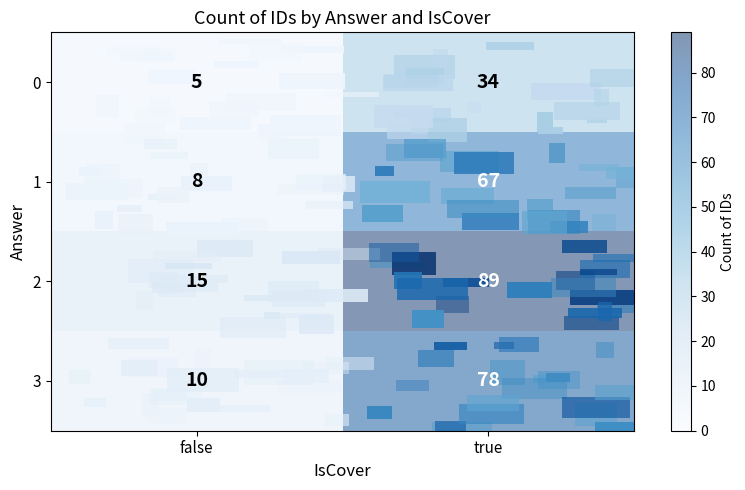

Rank the series at true from highest to lowest value.

row_2, row_3, row_1, row_0